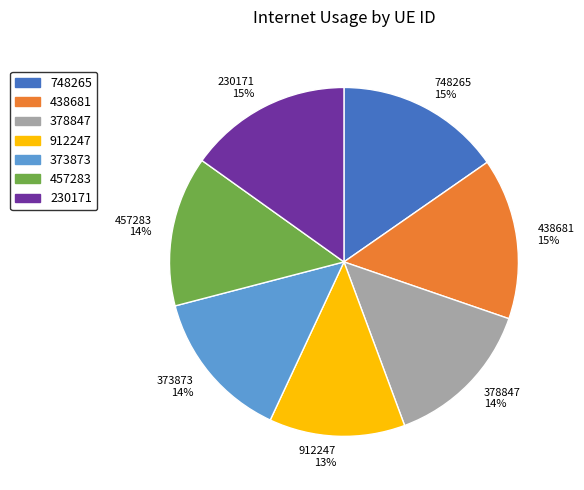

Which has a higher value, 230171 15% or 378847 14%?

230171 15%